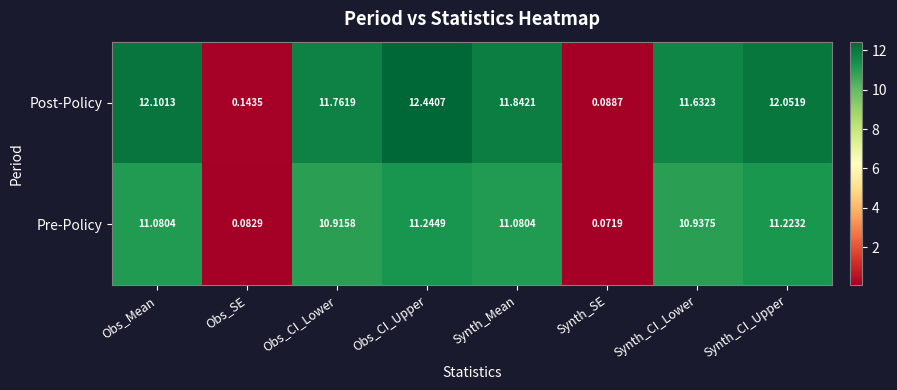

At which label does Pre-Policy reach its minimum?

Synth_SE